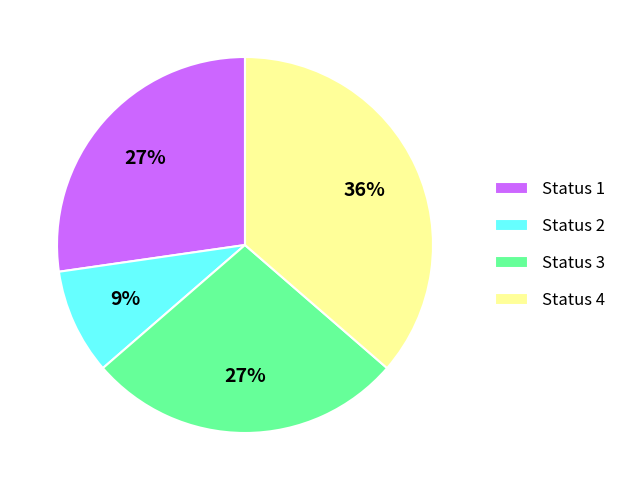

Approximately how many times larger is the value at Status 4 compared to Status 1?

1.3